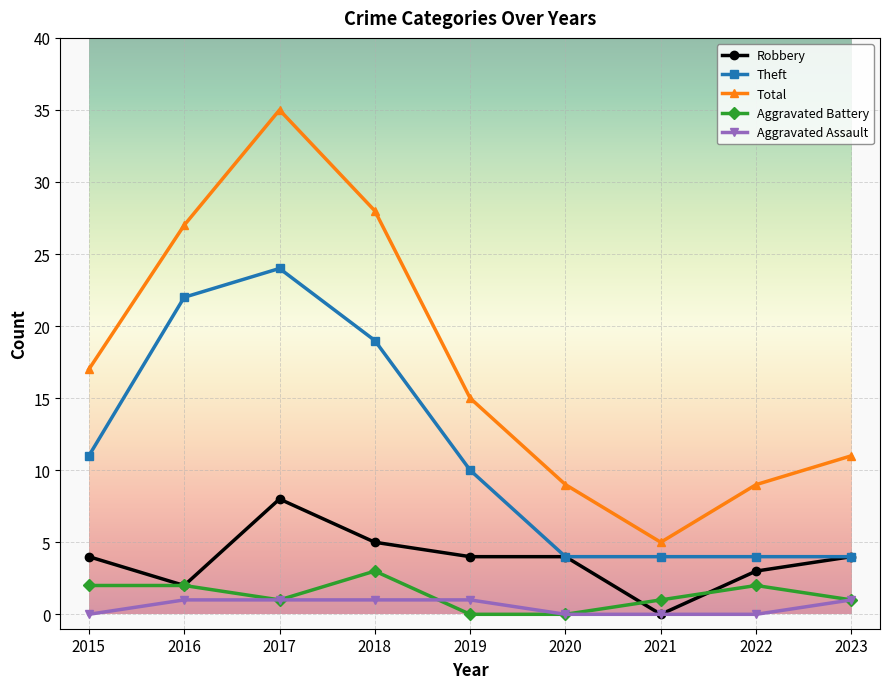

True or false: Total has a value of 46 at 2016.

False